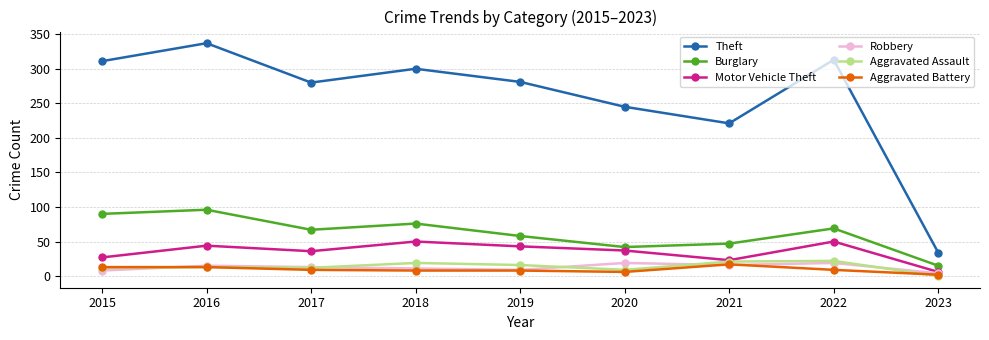

Which series ends up on top after the final intersection of Aggravated Assault and Aggravated Battery?

Aggravated Battery